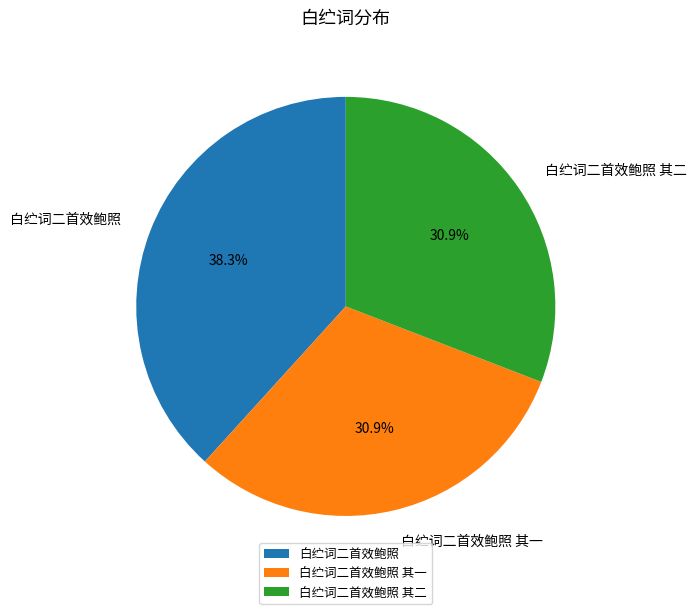

How many segments does this pie chart have?

3